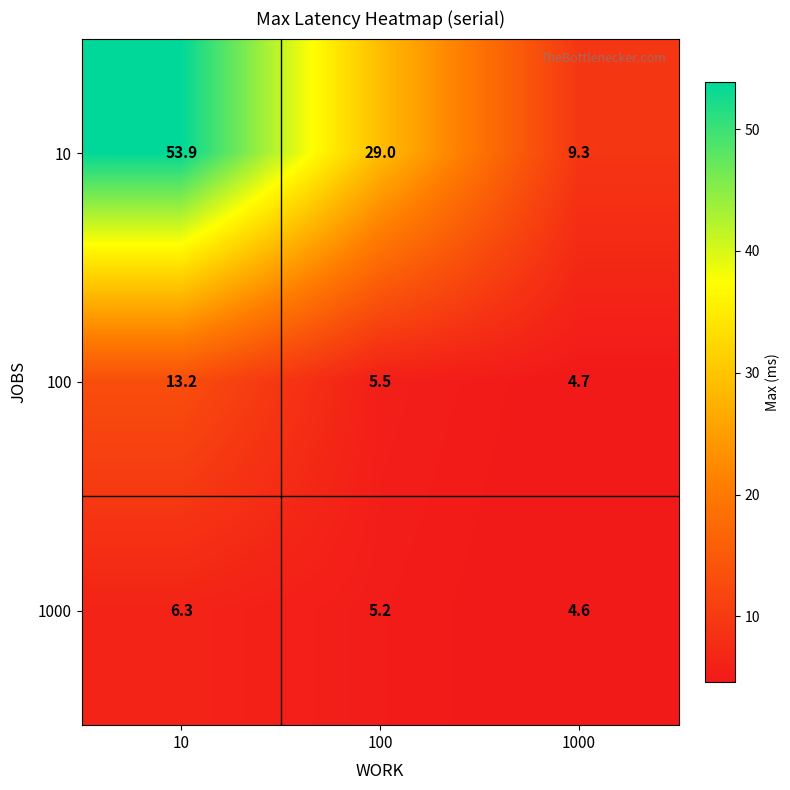

At which category is the sum across all series the highest?

10